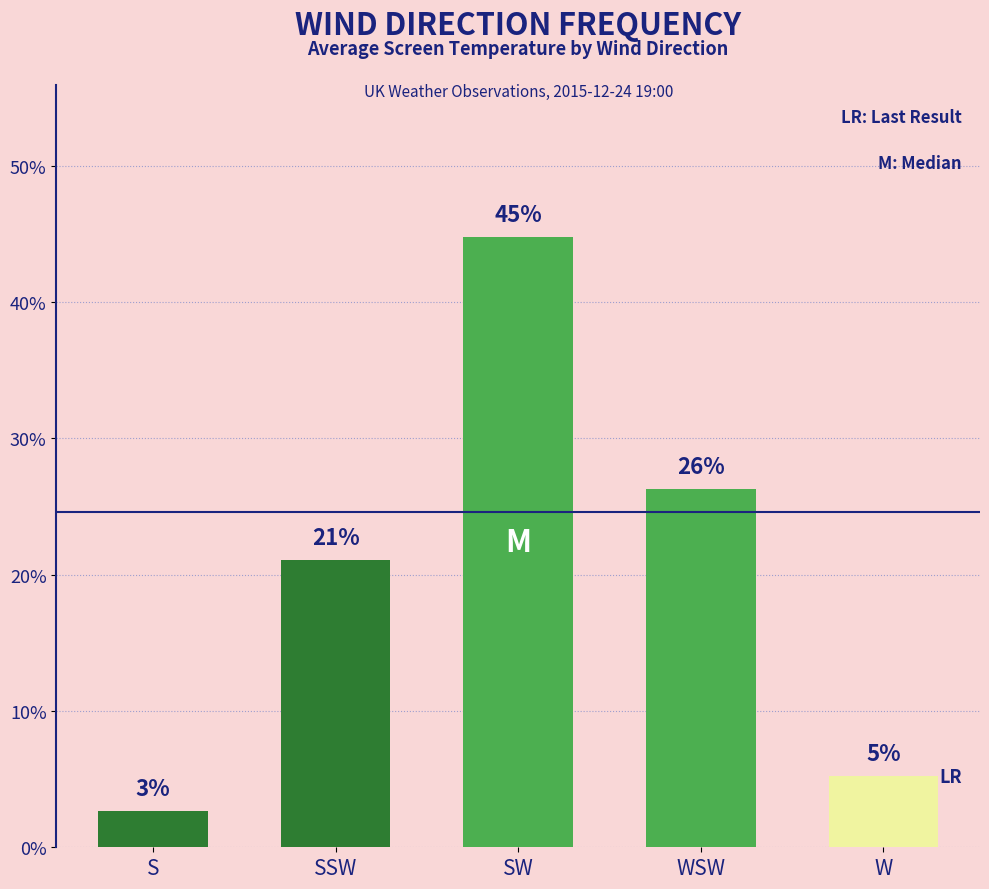

What is the sum of all values?

100.0